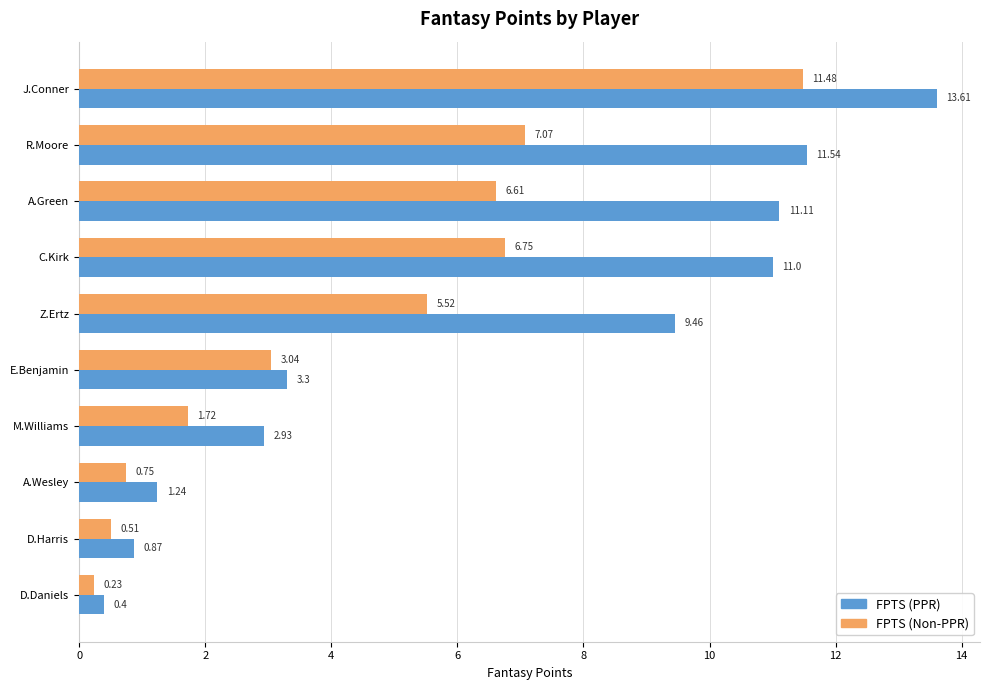

At which category is the sum across all series the highest?

J.Conner